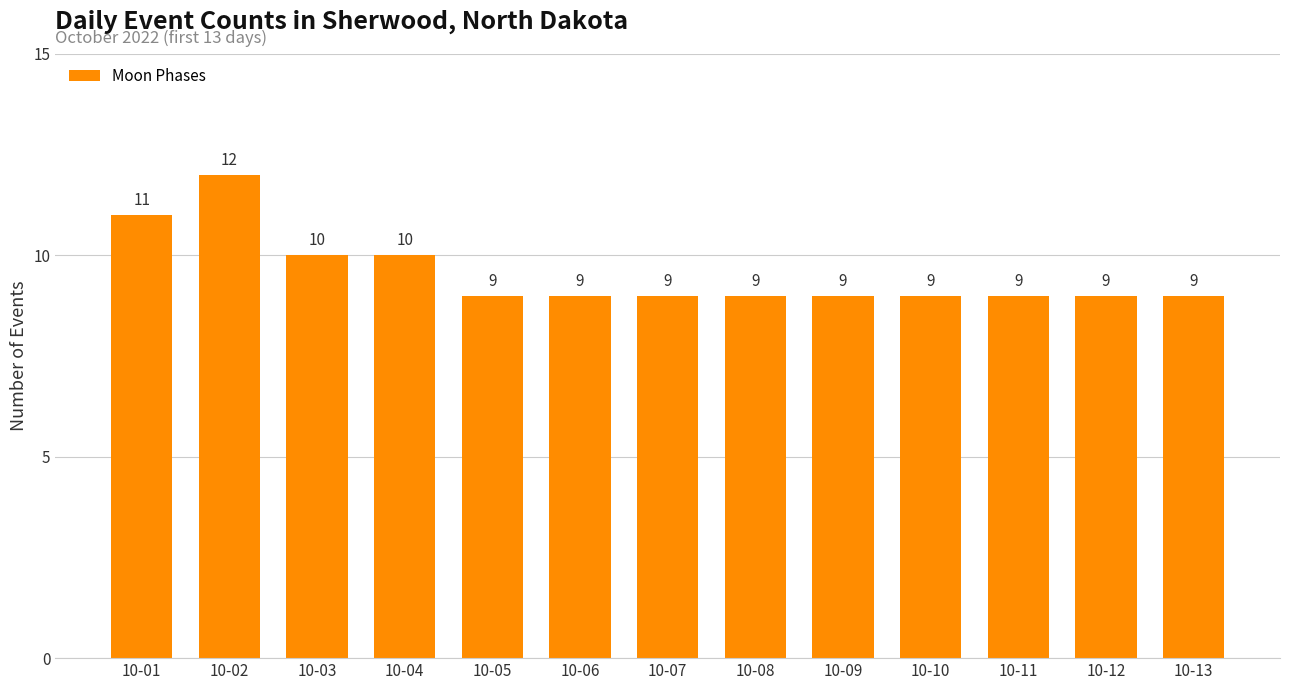

What is the sum of the values at 10-08 and 10-04?

19